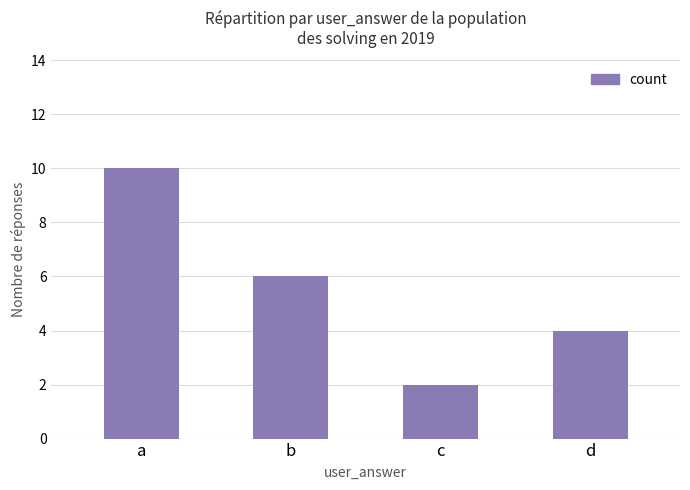

Are the bars horizontal?

No